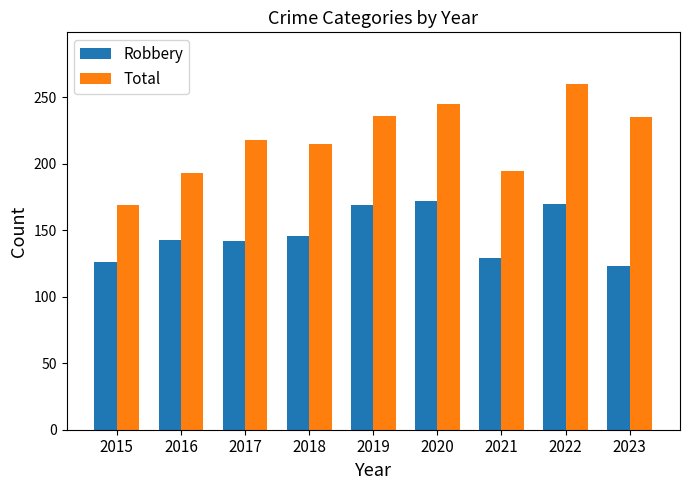

At 2019, list the series in order from largest to smallest.

Total, Robbery